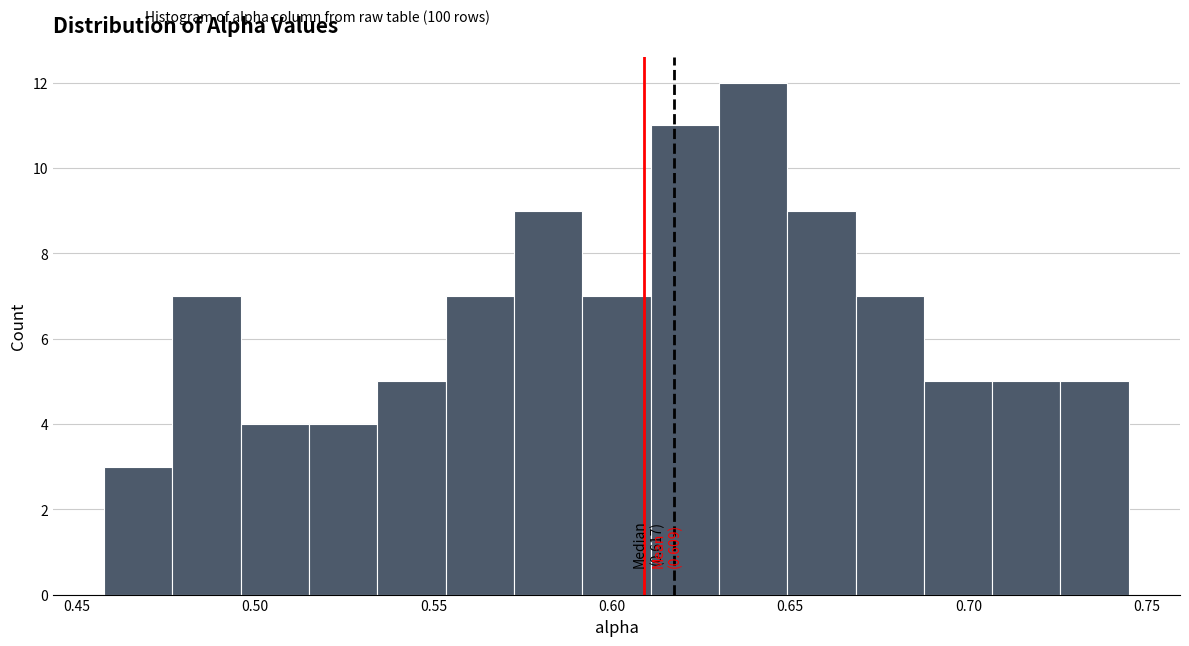

Around what value on the x-axis is the tallest bar? Give the approximate position of its centre, as read against the axis.

0.640